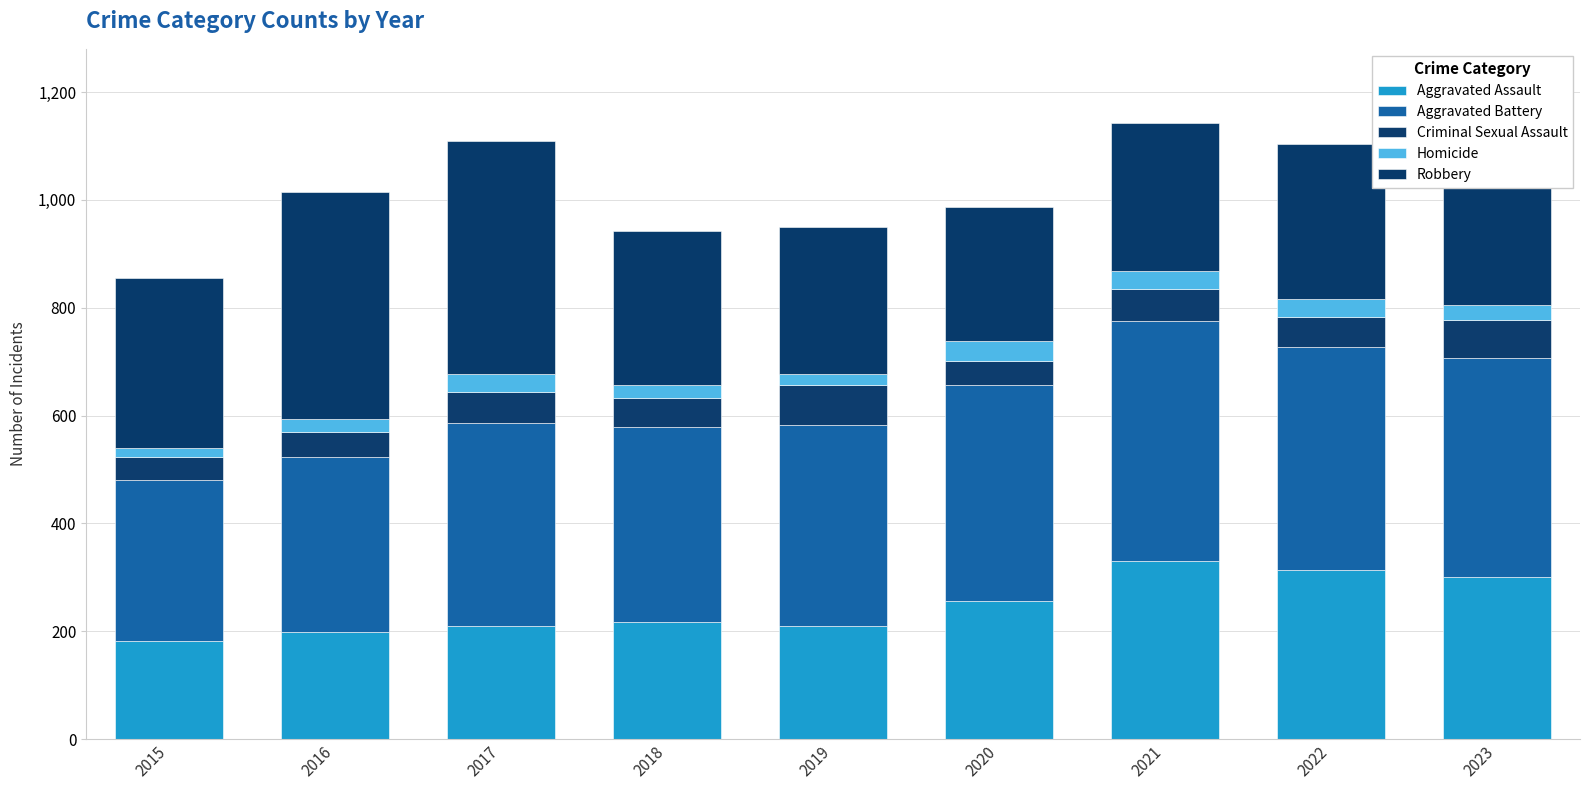

How many bars are there in total?

9